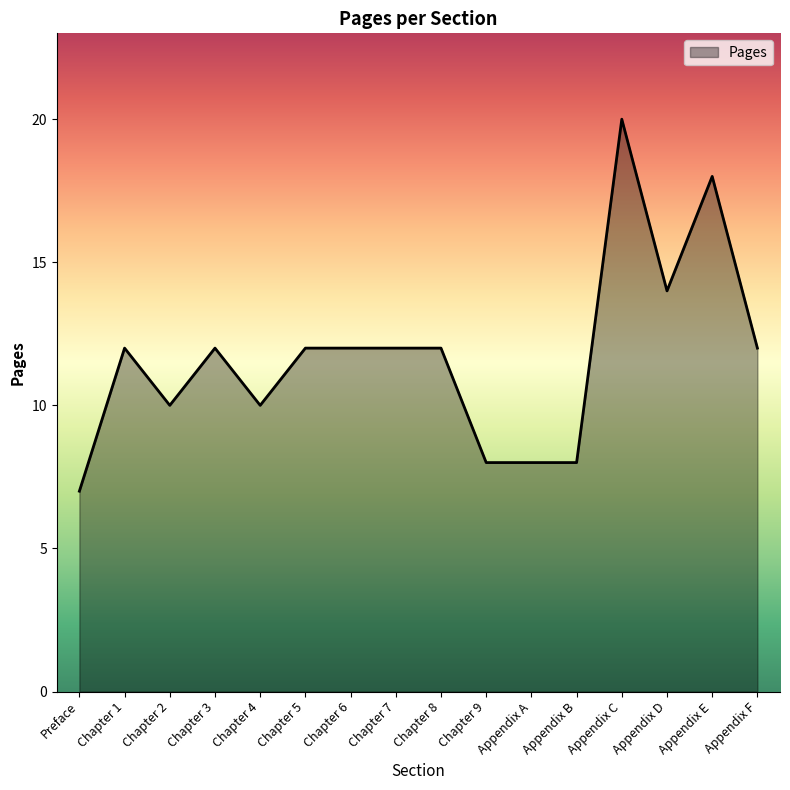

What is the difference between the maximum and minimum values?

13